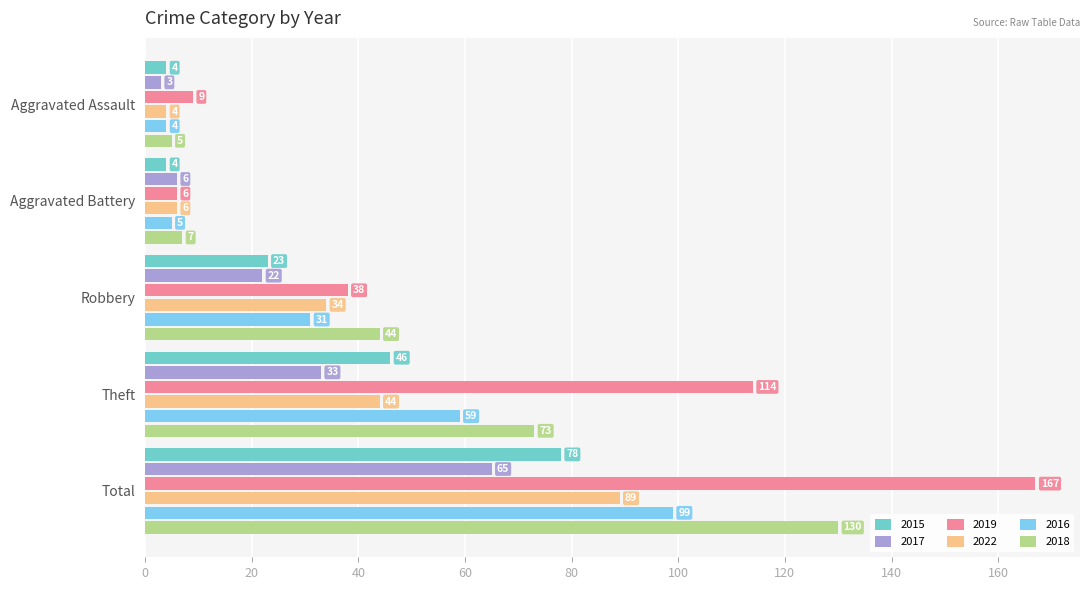

What is the approximate value of 2016 at Aggravated Battery?

5